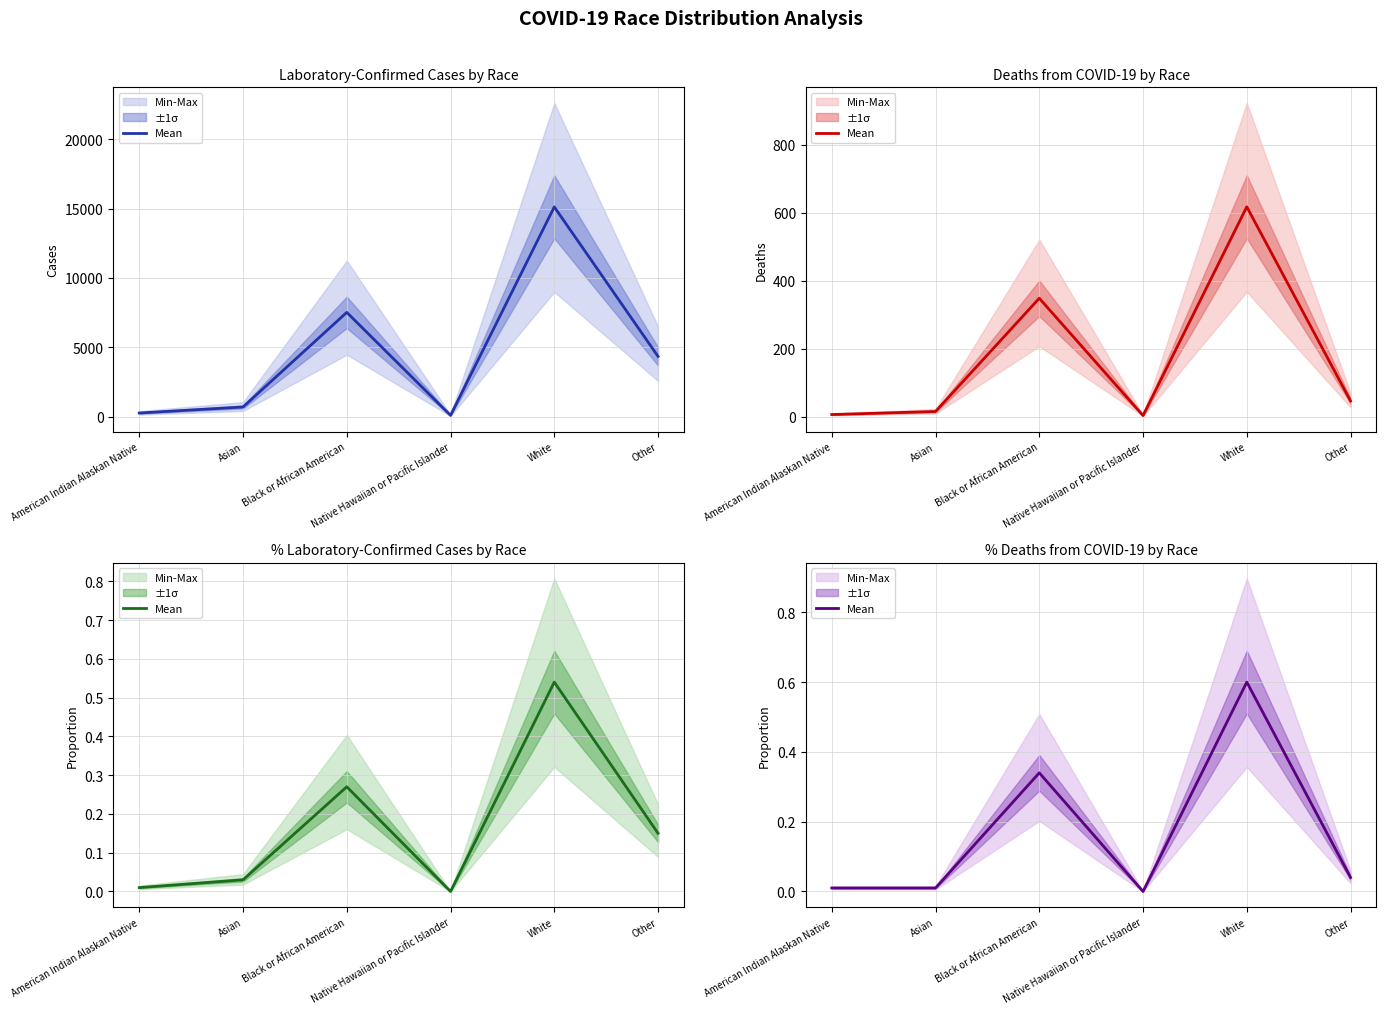

What is the difference between the maximum and minimum values?

0.6